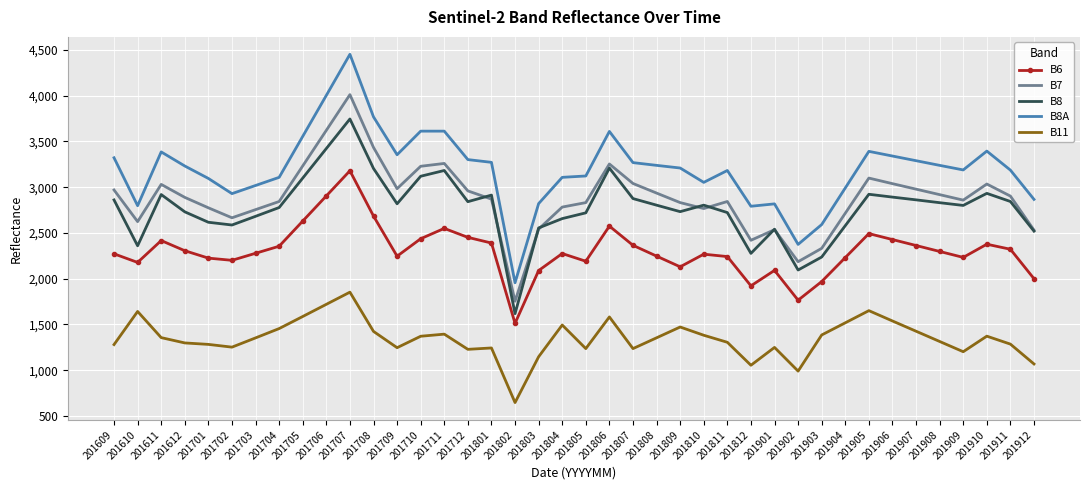

What is the difference between the maximum and second lowest values in the B8 series?

1651